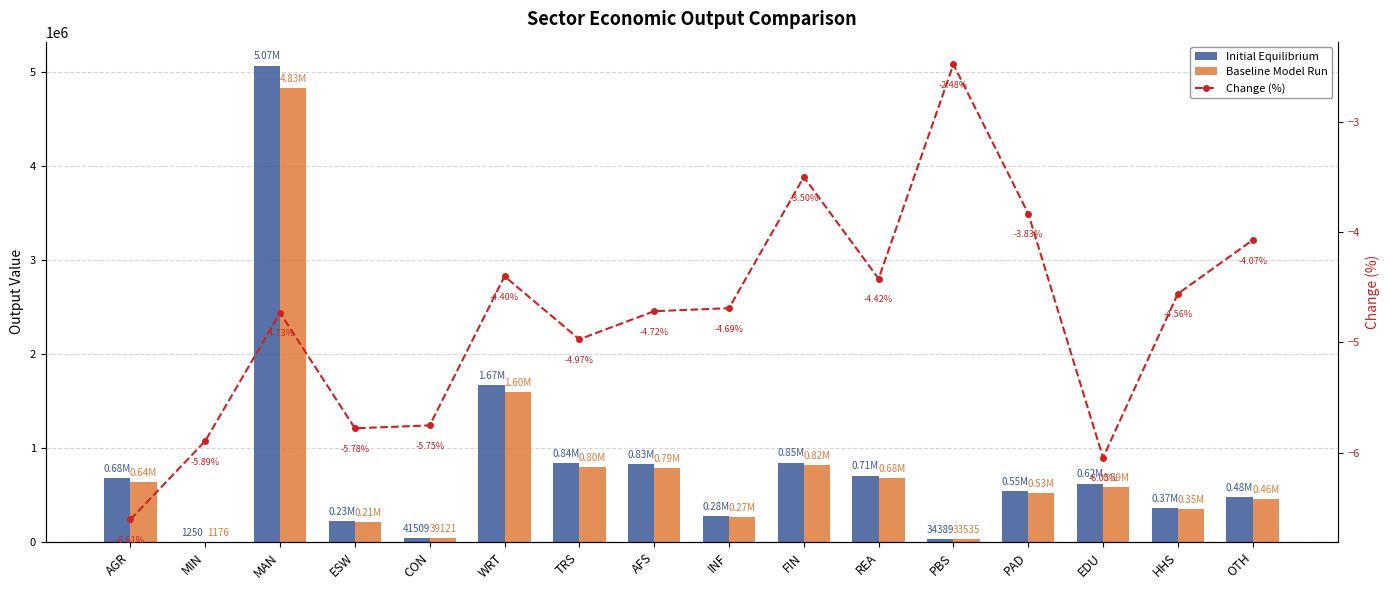

At which category is the sum across all series the highest?

MAN